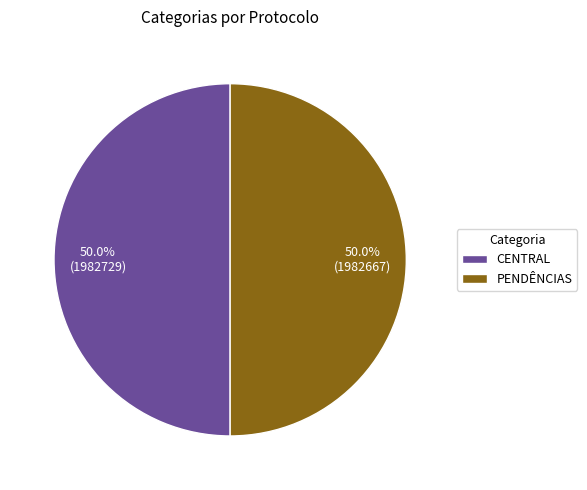

What percentage is NOT represented by PENDÊNCIAS?

50.0%